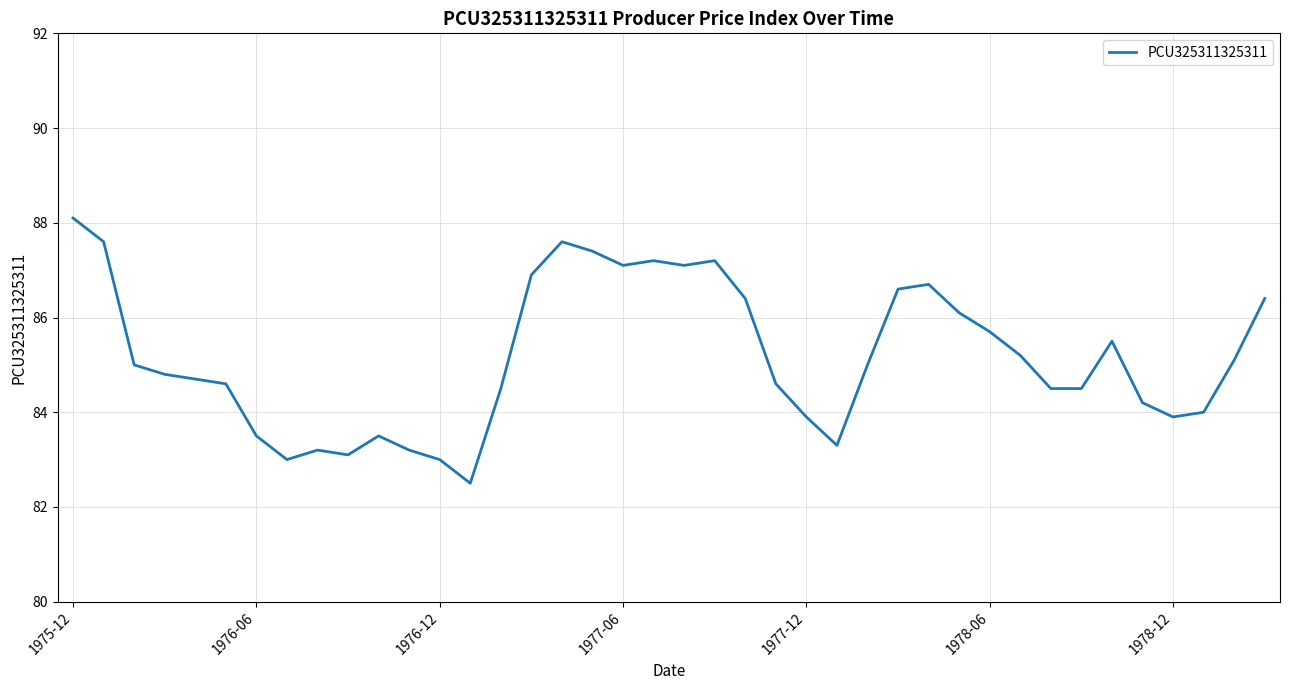

What is the maximum value shown in the chart?

88.1